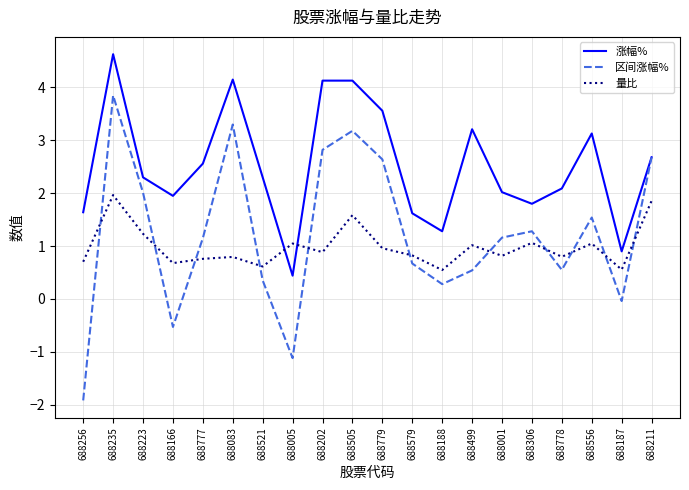

Count the number of categories in the chart.

20